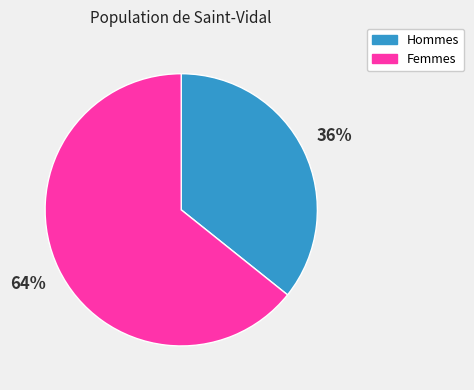

Do Hommes and Femmes together represent more than half of the pie?

Yes